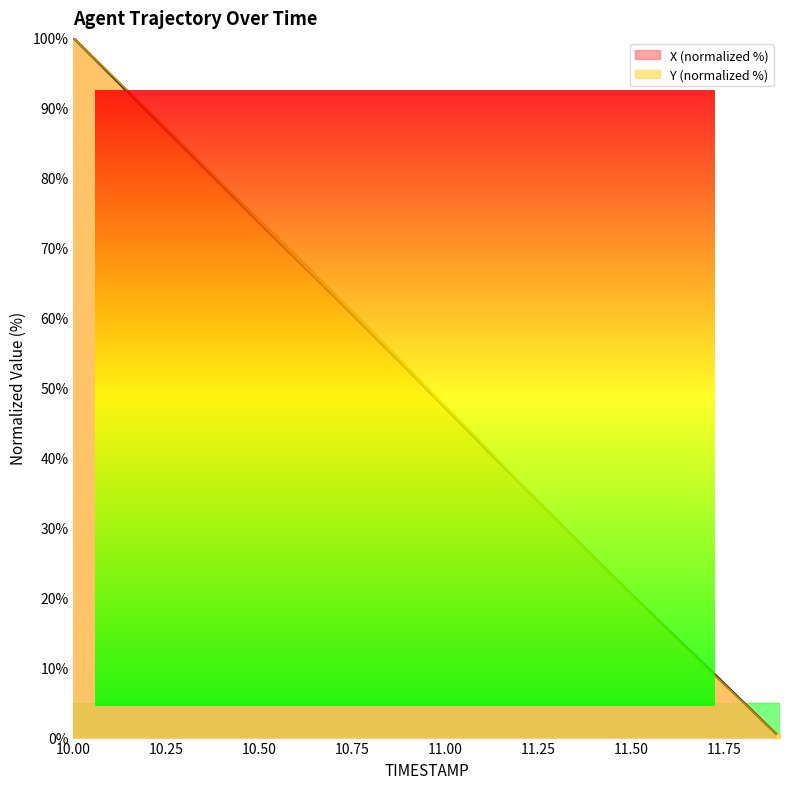

At how many categories does at least one series exceed 78?

5